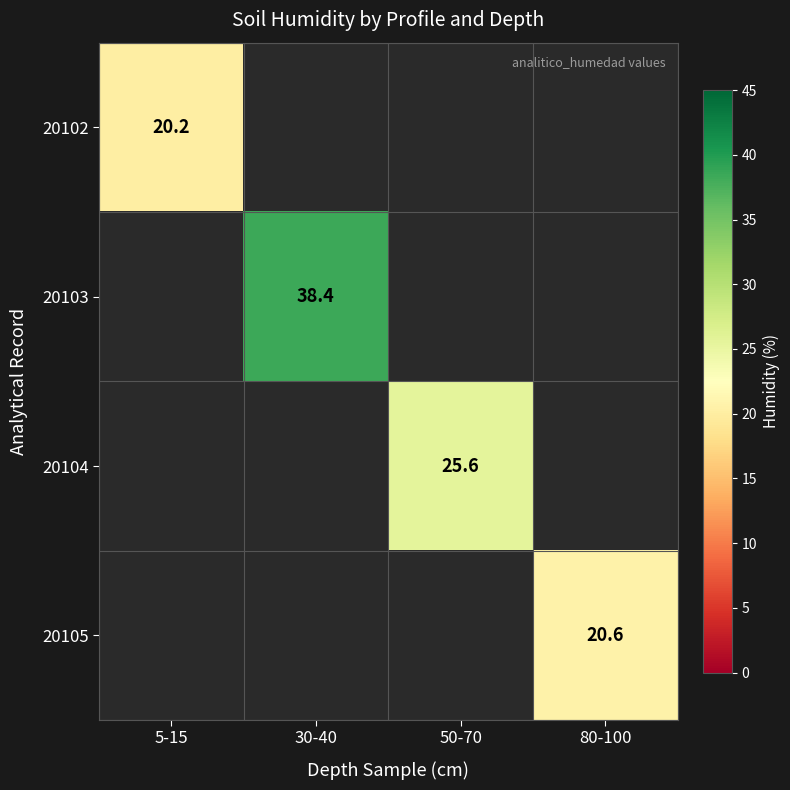

The value of 20104 at 50-70 is 25.6. True or false?

True